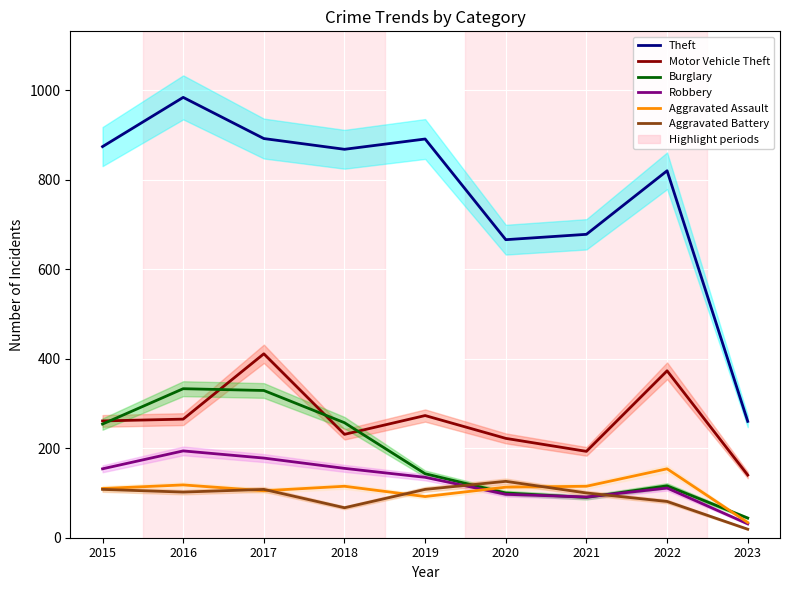

At which label does Burglary first exceed 143?

2015